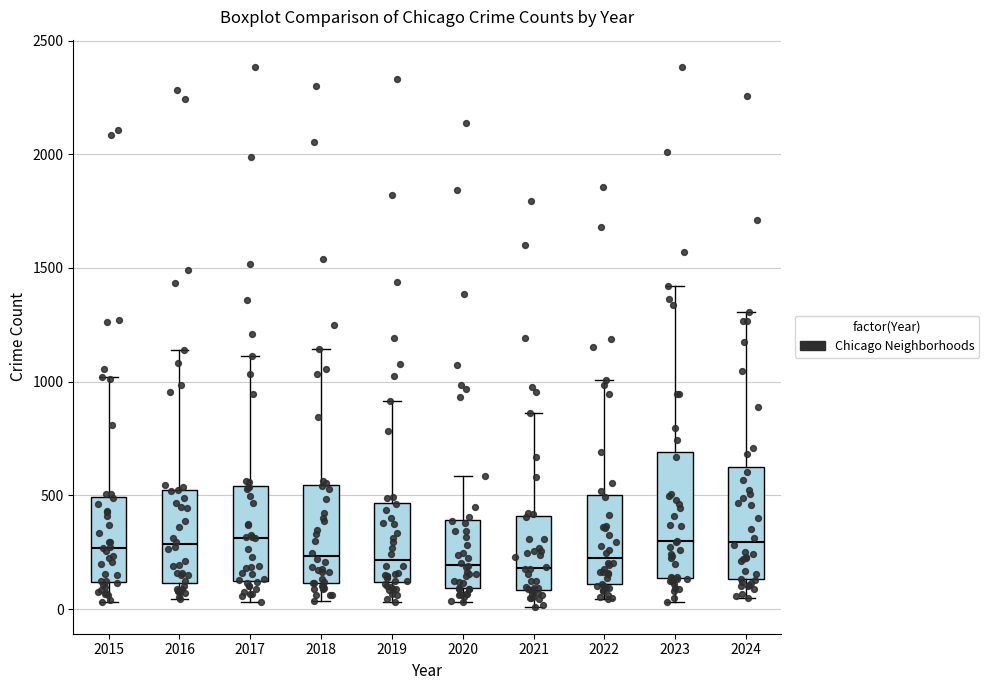

Reading left to right, transcribe this box plot: for each box, give where its median line is, the range the box spans, and where its two whiskers end, as read against the y-axis. The values are not printed on the chart, so give them approximately, as read against the axis.

2015: median 250, box 100 to 500, whiskers 50 to 1000
2016: median 300, box 100 to 550, whiskers 50 to 1150
2017: median 300, box 150 to 550, whiskers 50 to 1100
2018: median 250, box 100 to 550, whiskers 50 to 1150
2019: median 200, box 100 to 450, whiskers 50 to 900
2020: median 200, box 100 to 400, whiskers 50 to 600
2021: median 200, box 100 to 400, whiskers 0 to 850
2022: median 250, box 100 to 500, whiskers 50 to 1000
2023: median 300, box 150 to 700, whiskers 50 to 1400
2024: median 300, box 150 to 600, whiskers 50 to 1300